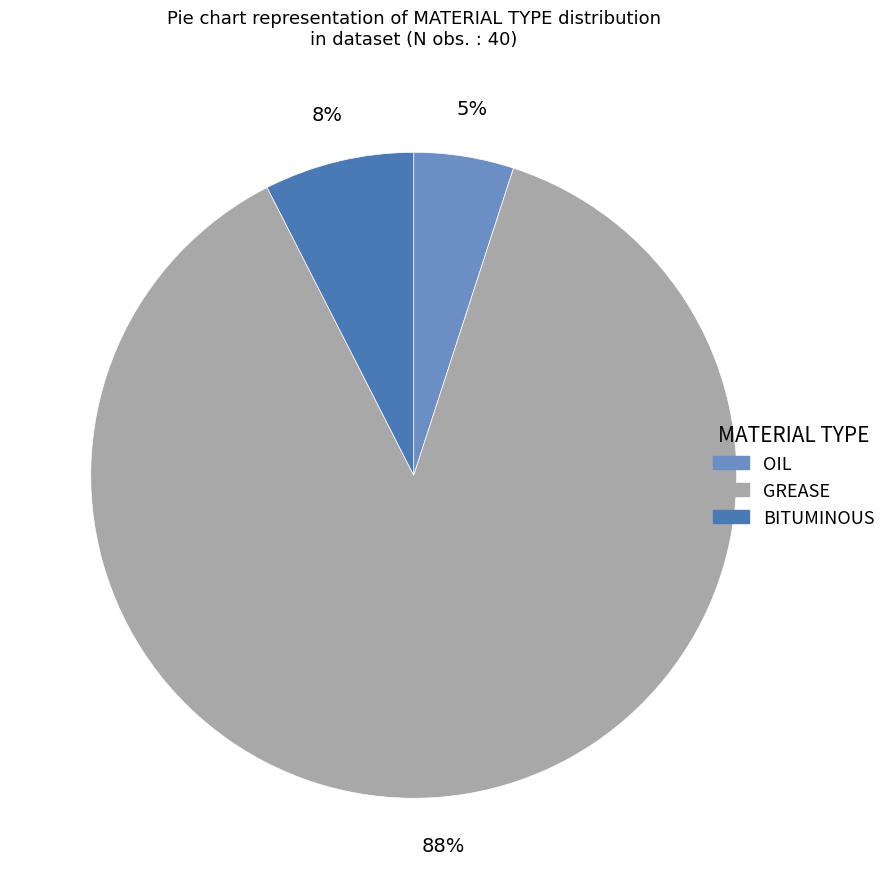

Which category accounts for the majority?

GREASE